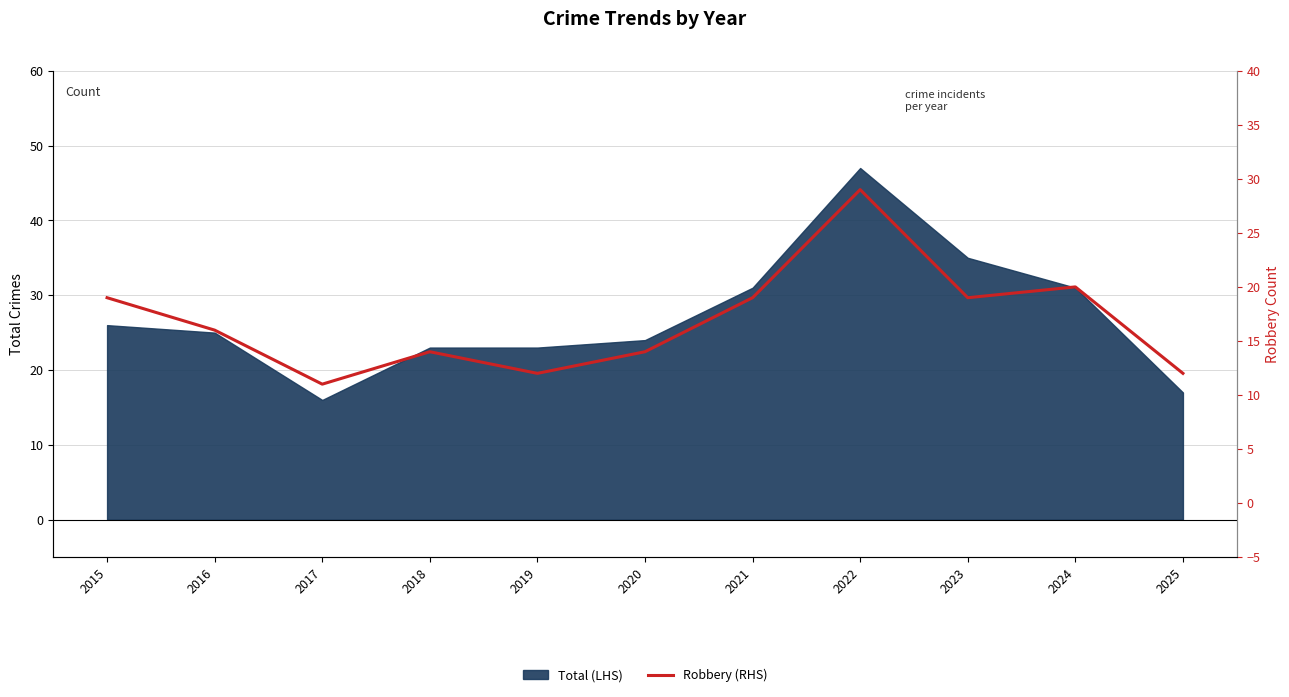

At which category does the chart reach its minimum across all series?

2017